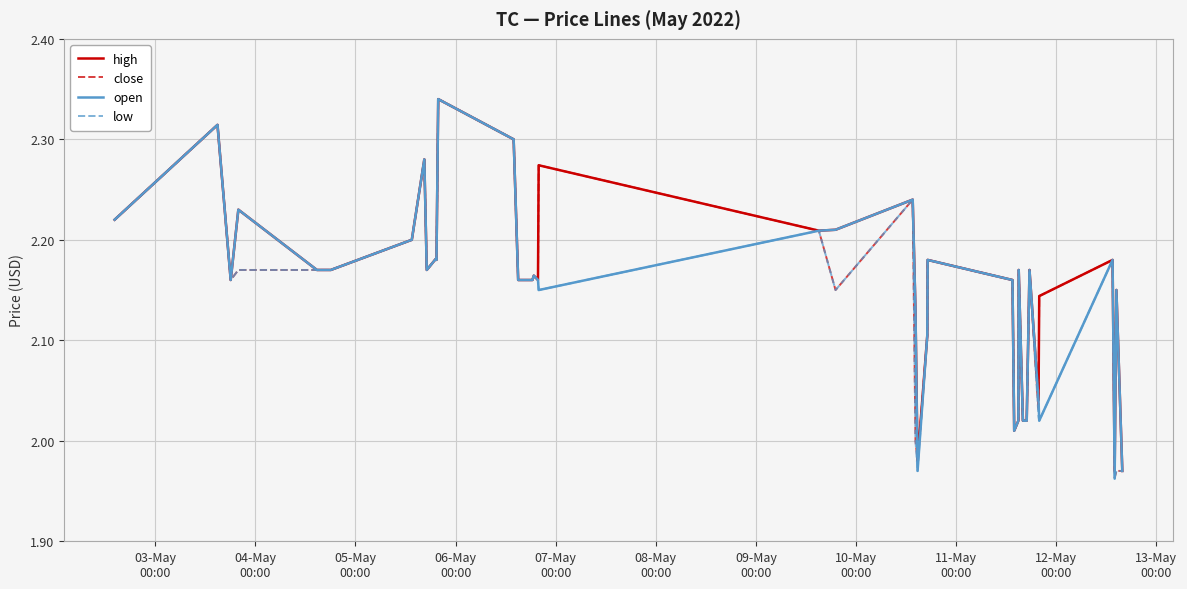

How many interior local valleys does the close series have?

9